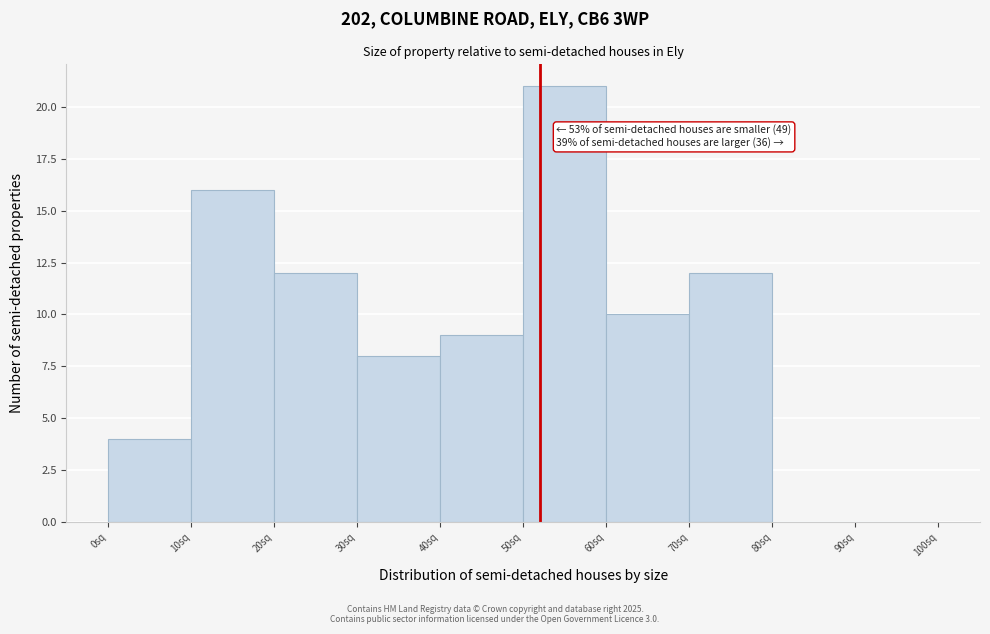

Which range on the x-axis has the tallest bar?

50 to 60